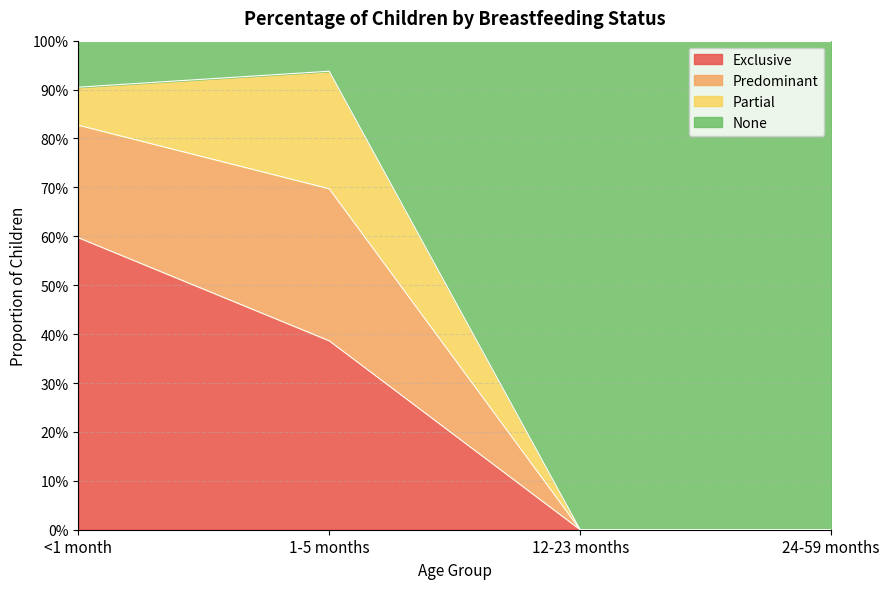

True or false: Exclusive and Predominant intersect in this chart.

False